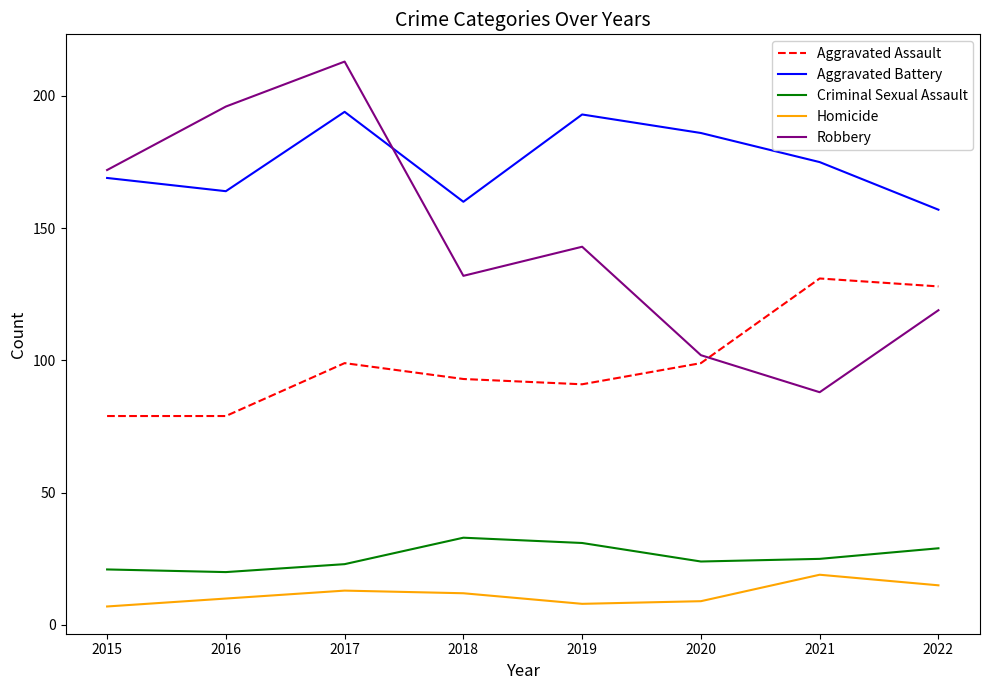

At which label does Homicide first exceed 12?

2017